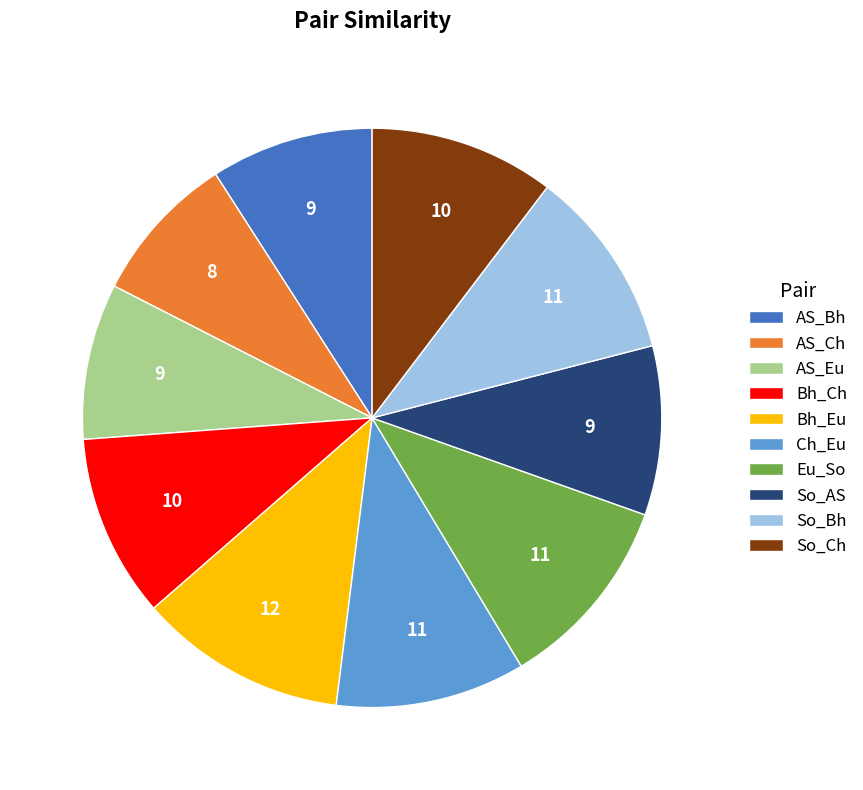

What is the largest slice in the pie chart?

Bh_Eu